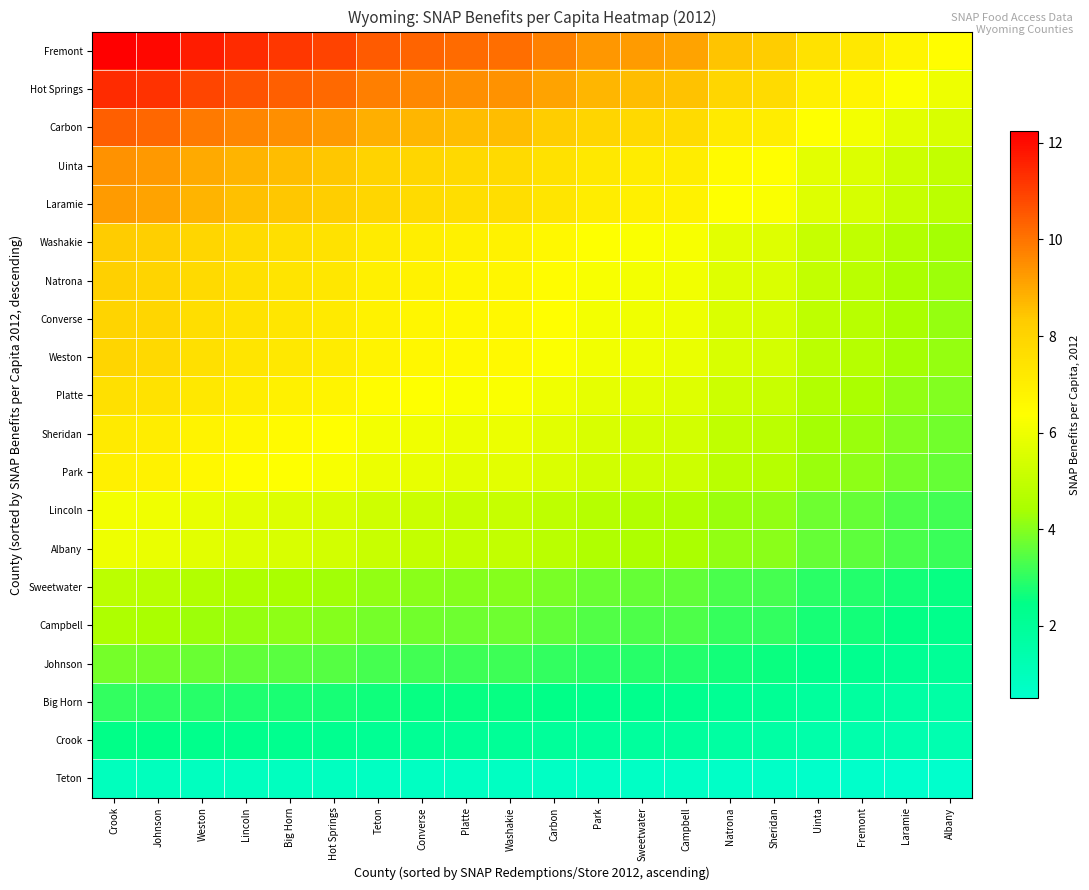

Which series has the largest total across all categories?

Fremont